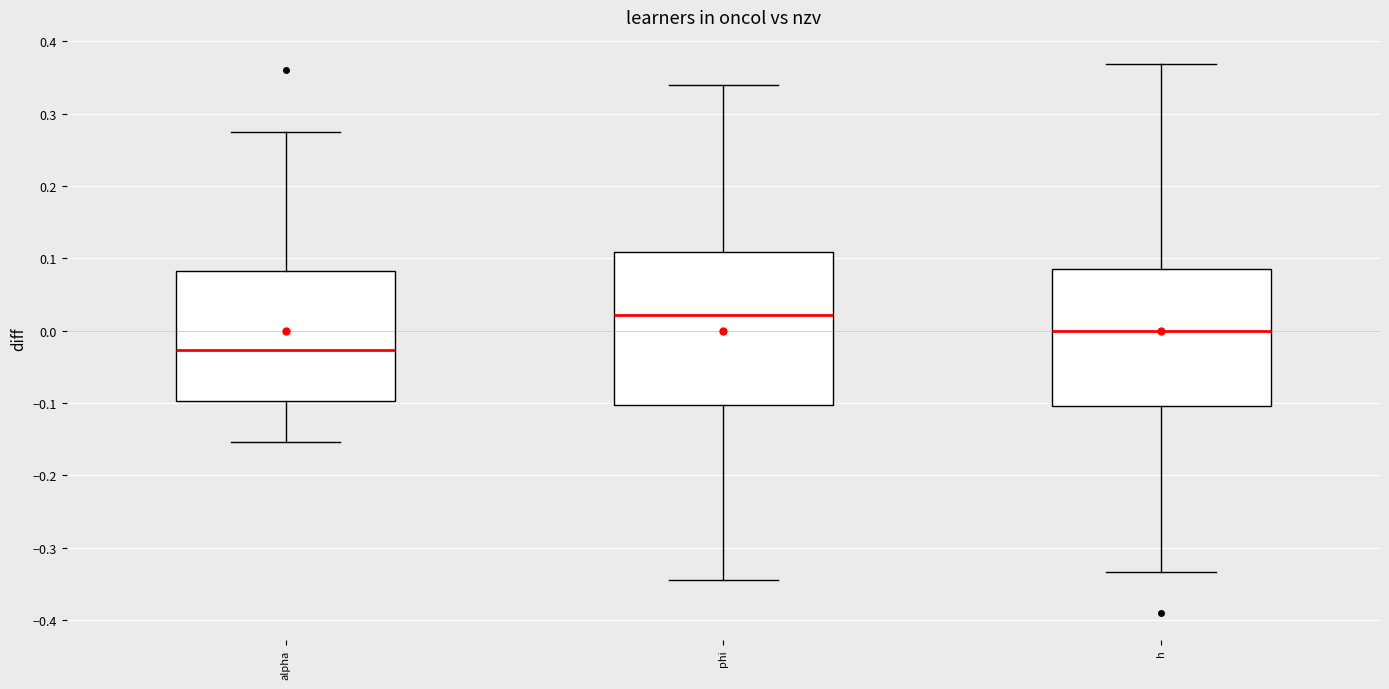

Reading left to right, transcribe this box plot: for each box, give where its median line is, the range the box spans, and where its two whiskers end, as read against the y-axis. The values are not printed on the chart, so give them approximately, as read against the axis.

alpha: median -0.03, box -0.10 to 0.08, whiskers -0.15 to 0.28
phi: median 0.02, box -0.10 to 0.11, whiskers -0.34 to 0.34
h: median 0.00, box -0.10 to 0.09, whiskers -0.33 to 0.37